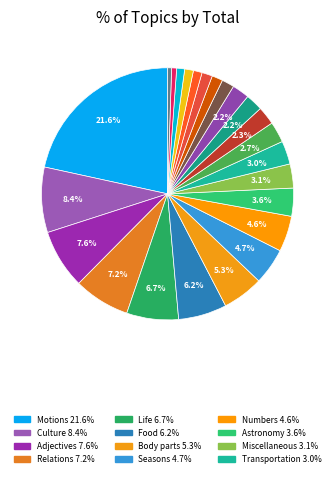

How many segments does this pie chart have?

24